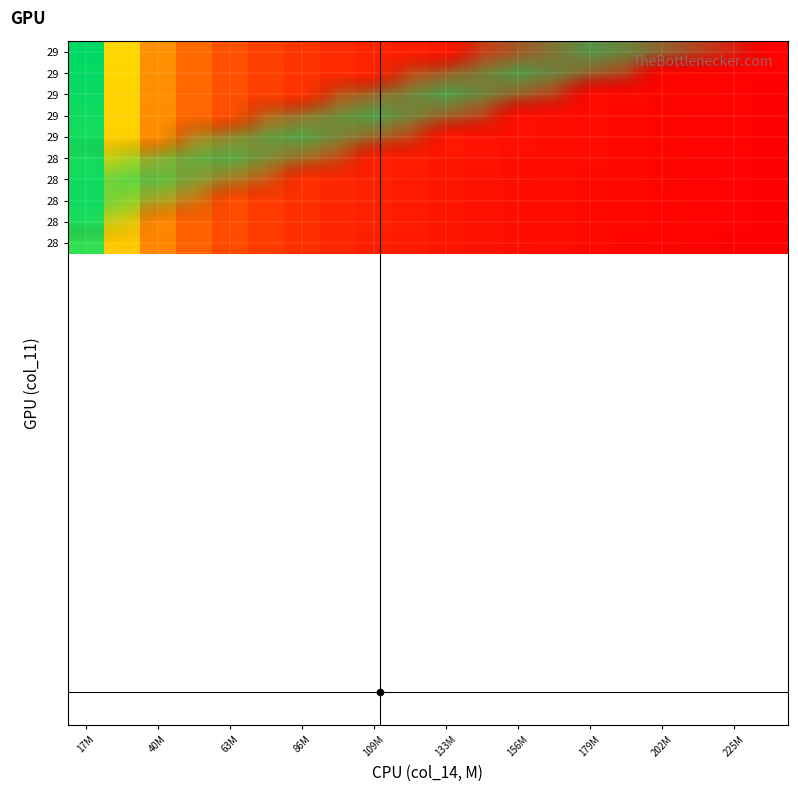

How many categories are shown in the chart?

20